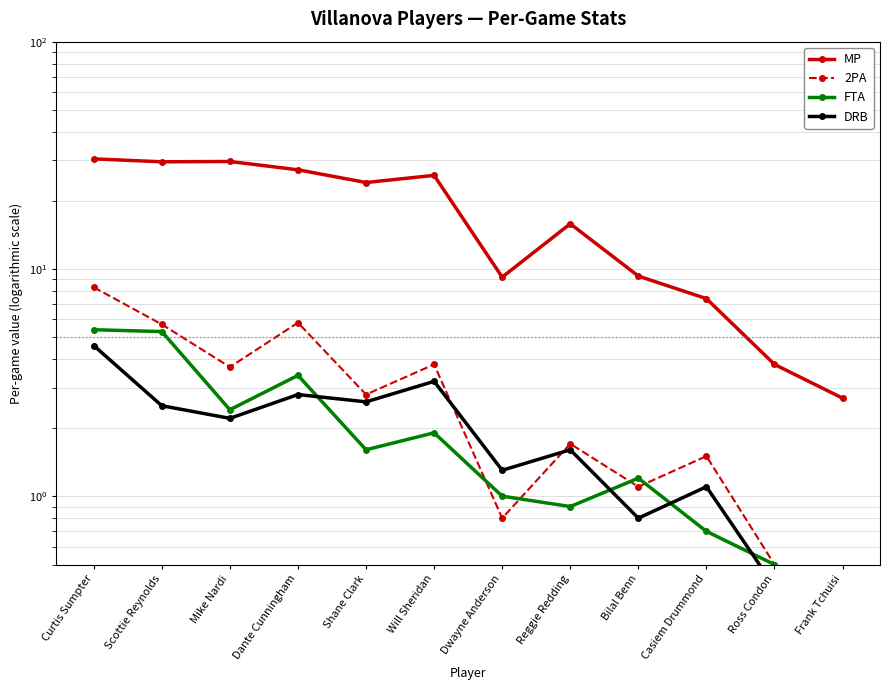

True or false: MP and 2PA cross at least once.

False